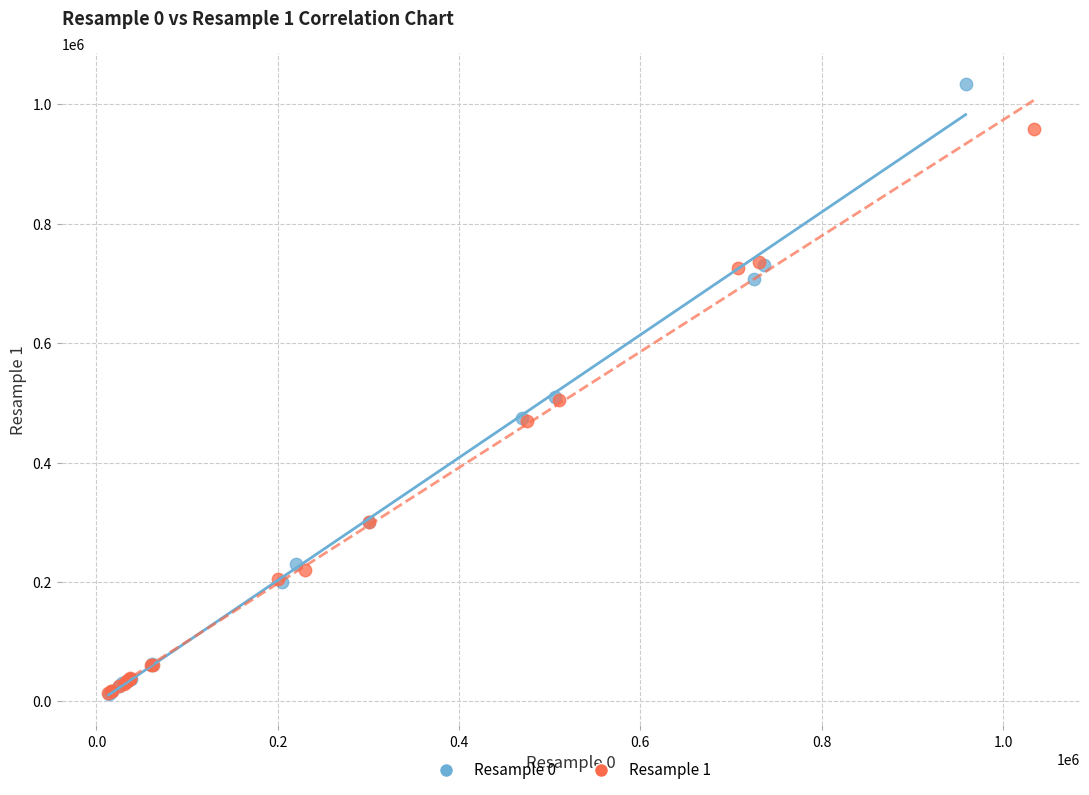

What are all the series names shown in the legend?

Resample 0, Resample 1